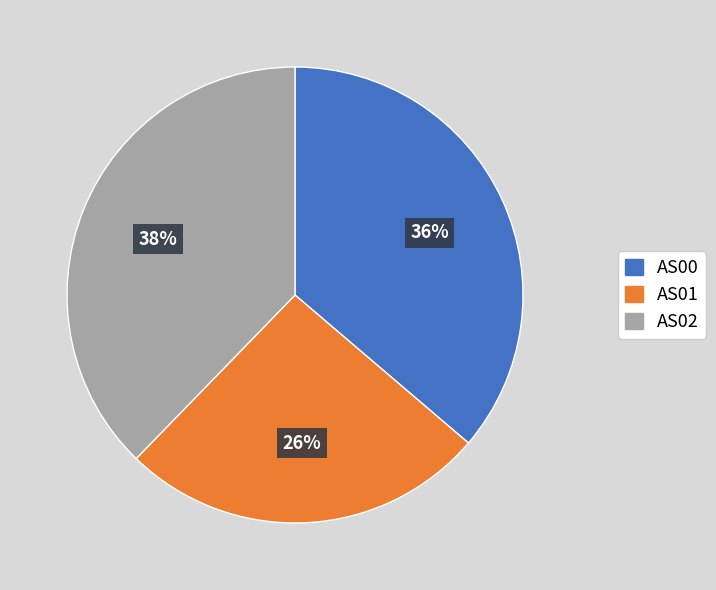

How many slices are in this pie chart?

3